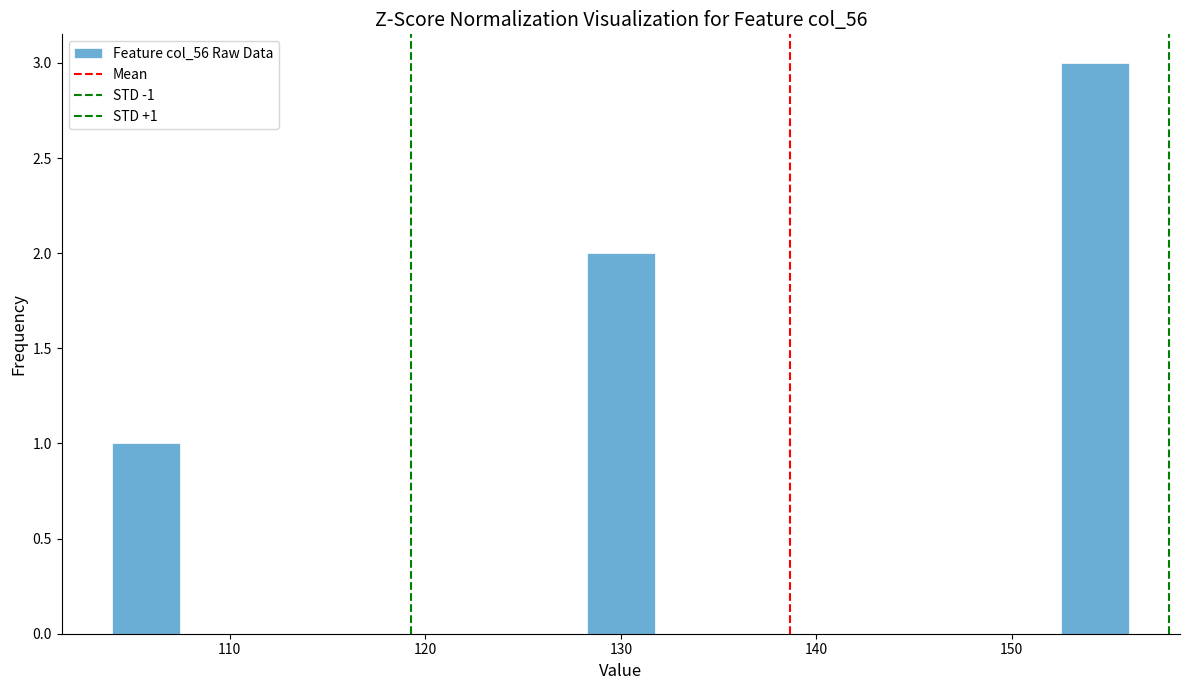

Around what value on the x-axis is the tallest bar? Give the approximate position of its centre, as read against the axis.

154